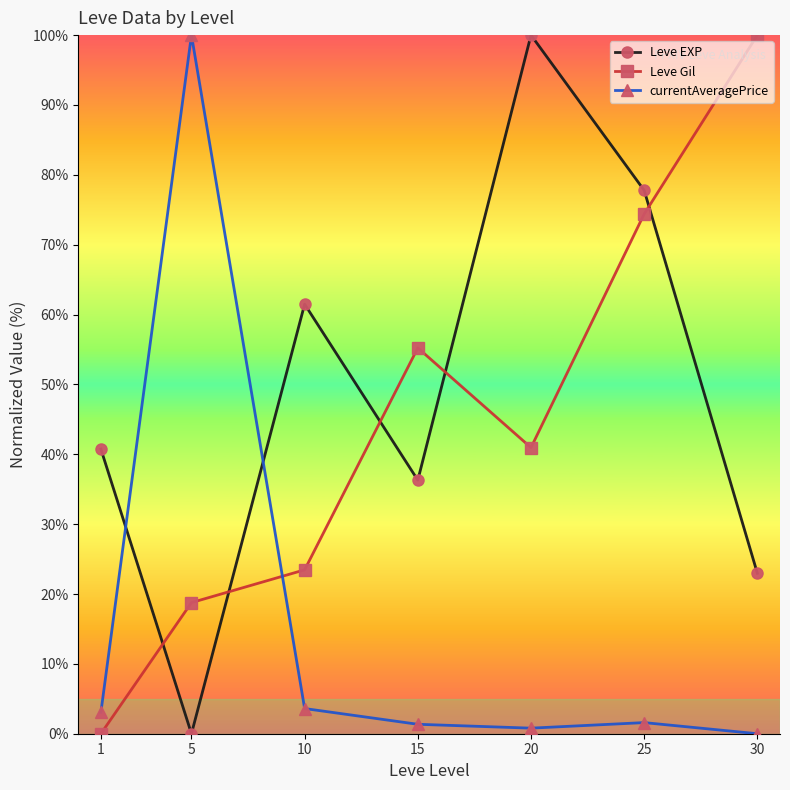

What is the difference between the highest and lowest values at 1?

40.7